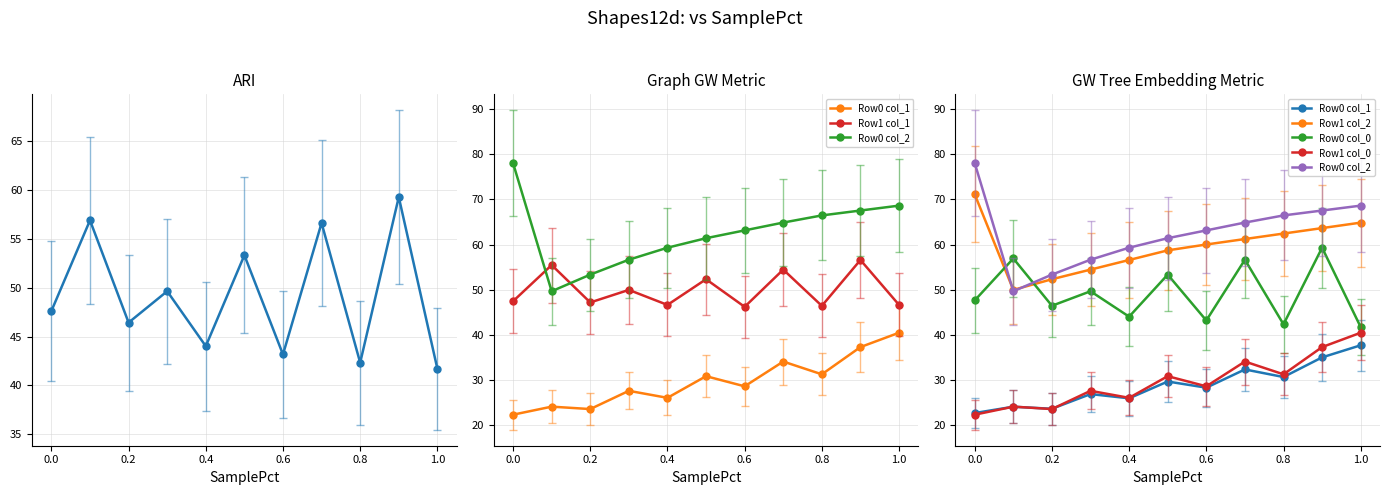

What is the difference between the second highest and second lowest values in the Row1 col_1 series?

9.0